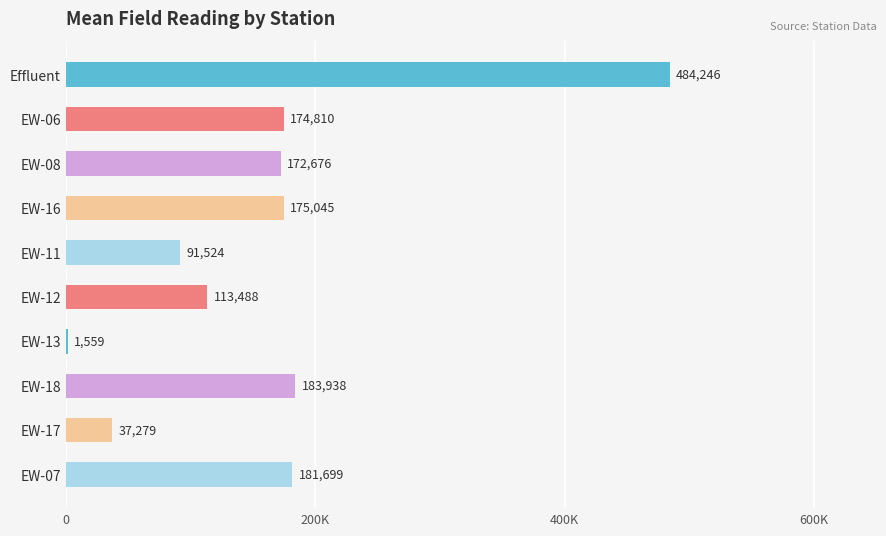

How many values exceed 174810?

4